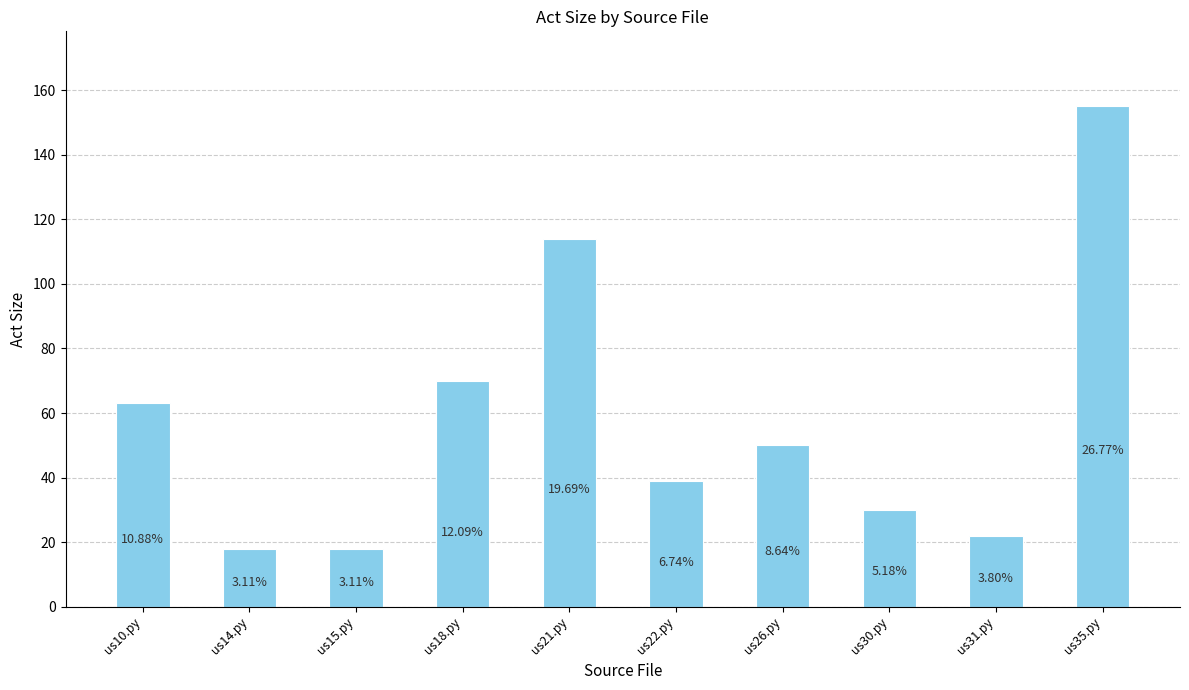

Are the bars horizontal?

No